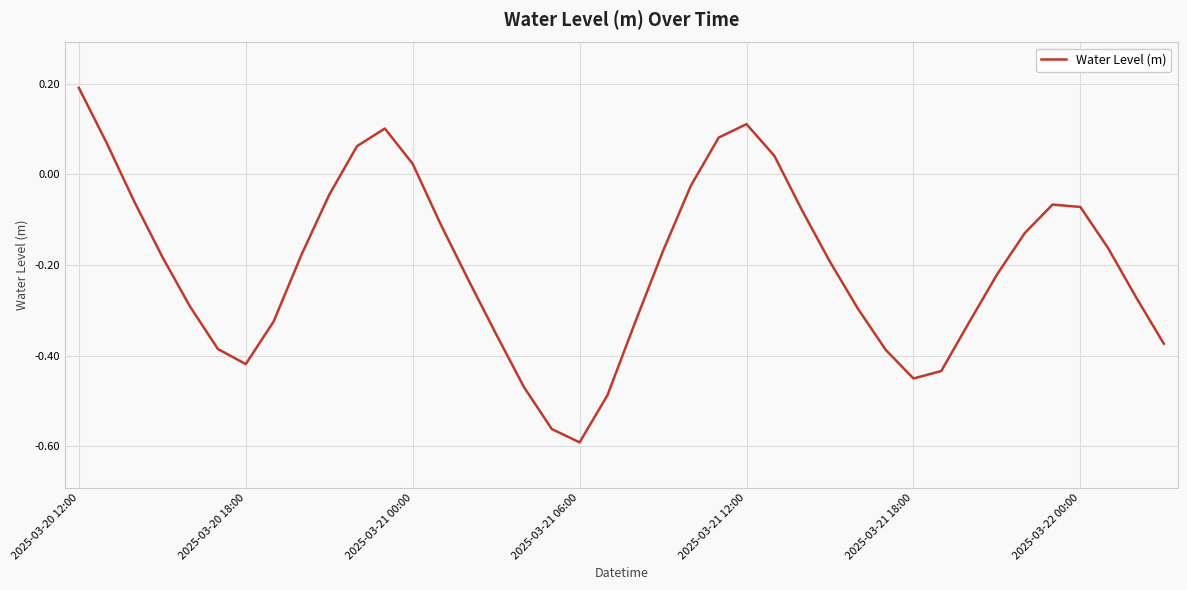

How many lines are shown in the chart?

1